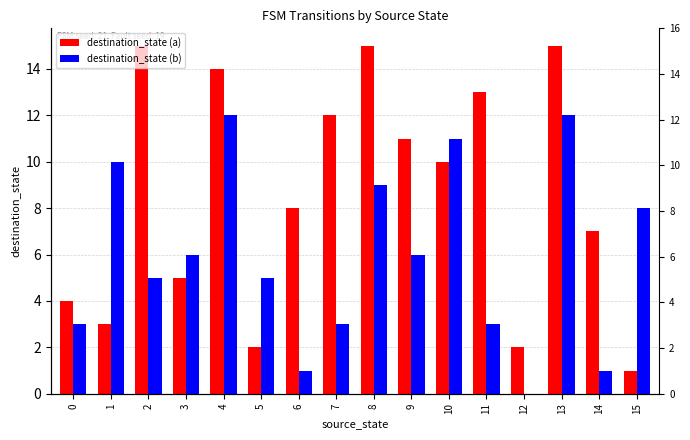

List the series in order of their peak value, highest first.

destination_state (a), destination_state (b)